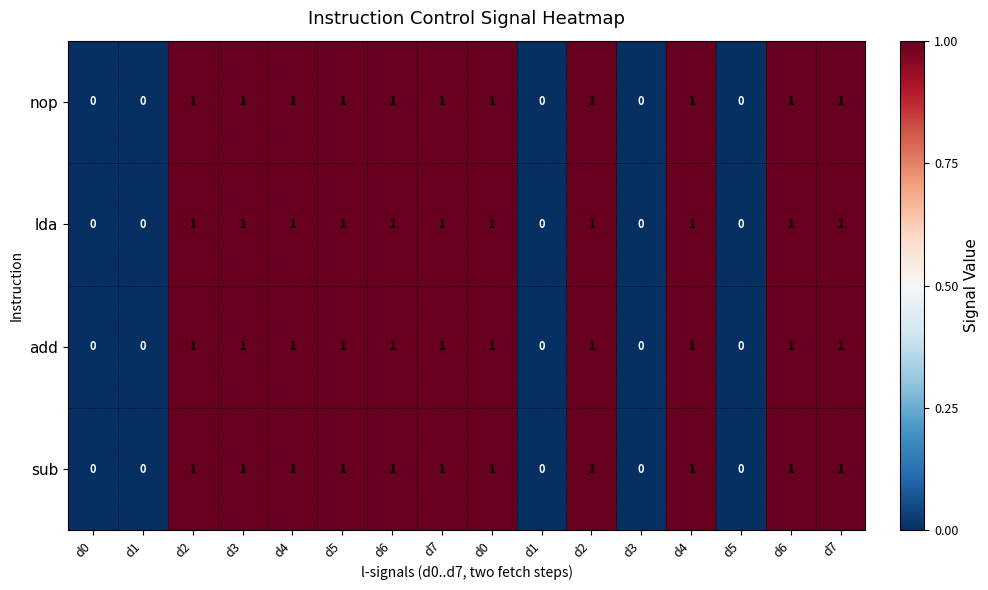

Count the number of data series in this chart.

4